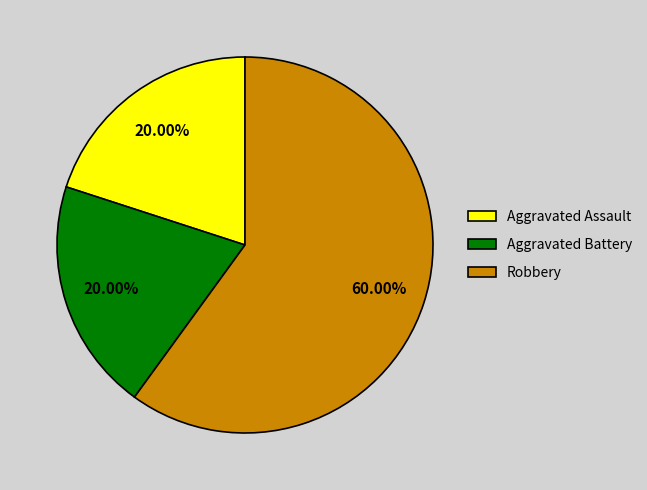

Is there a majority slice in this chart?

Yes